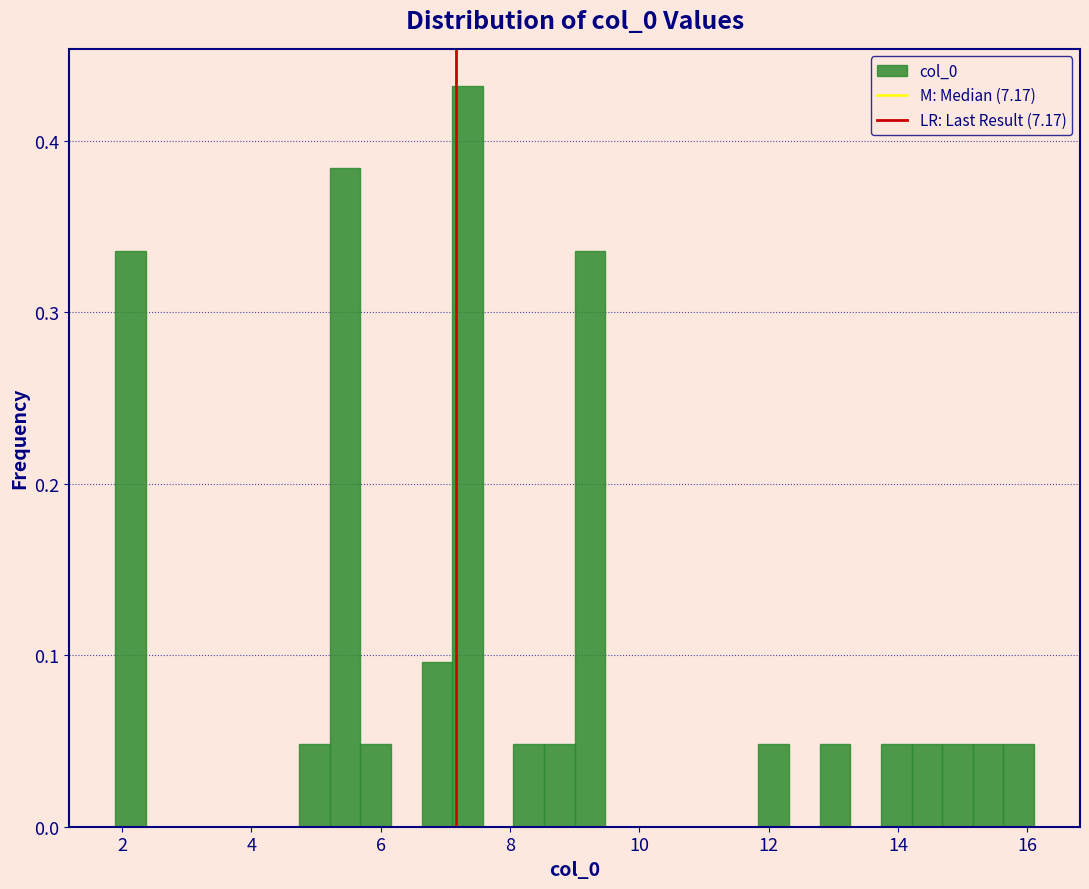

Read against the x-axis, roughly where is the centre of the tallest bar?

7.4